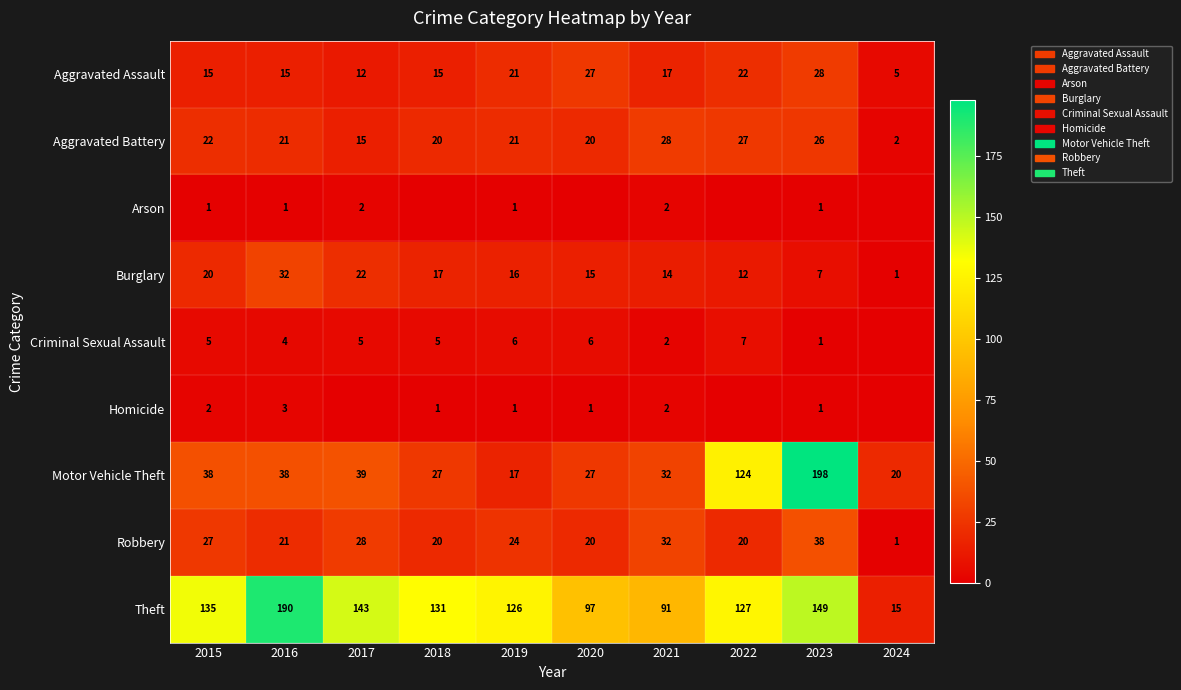

At which label does Aggravated Assault first exceed 17?

2019